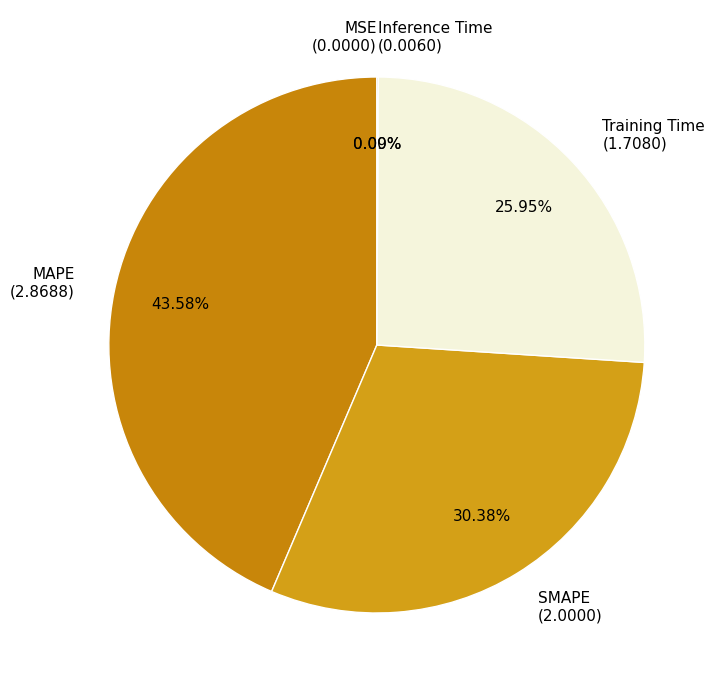

To the nearest percent, what percentage of the pie is Training Time?

26%